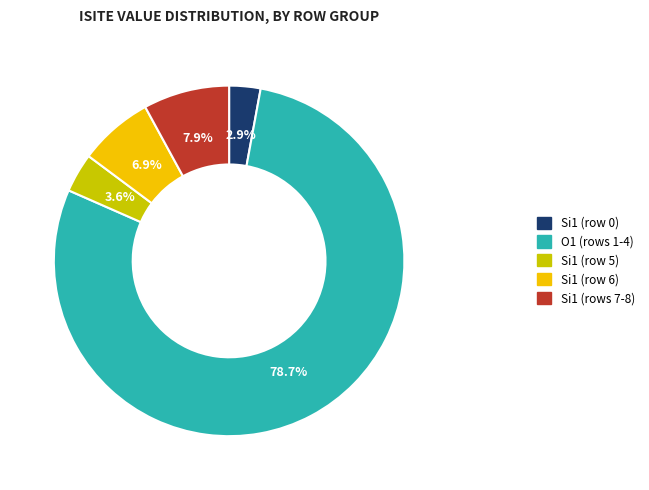

Does any single category account for the majority?

Yes